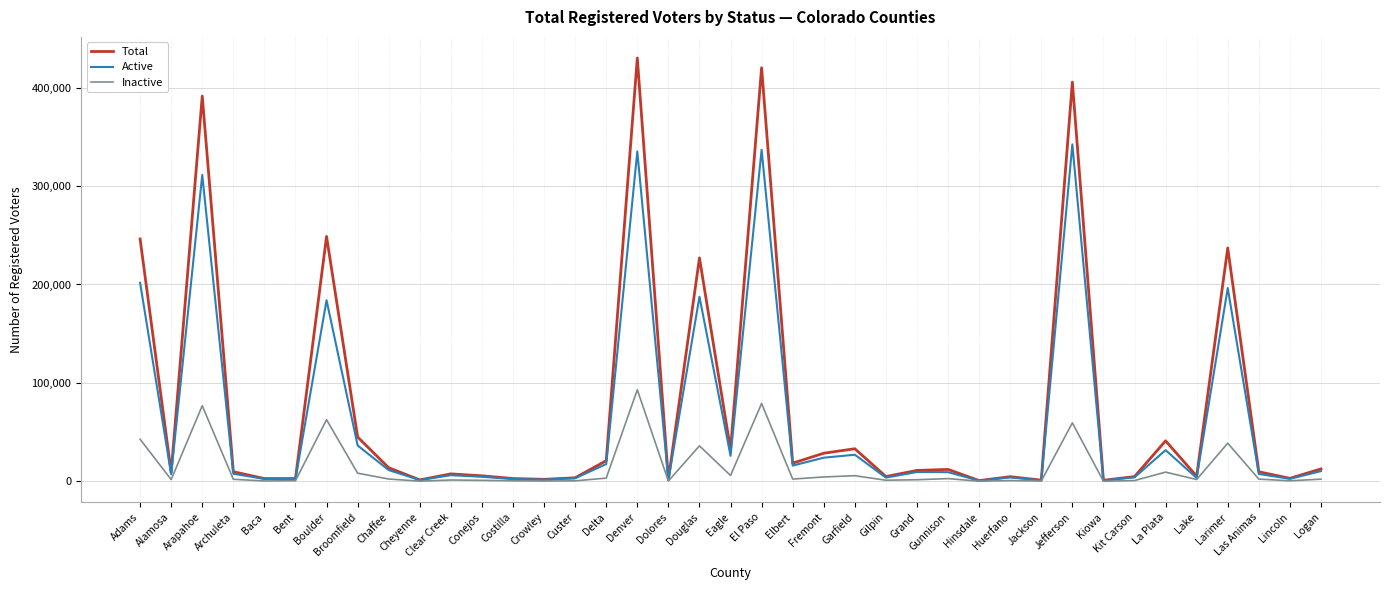

Rank the series by their maximum value, from highest to lowest.

Total, Active, Inactive